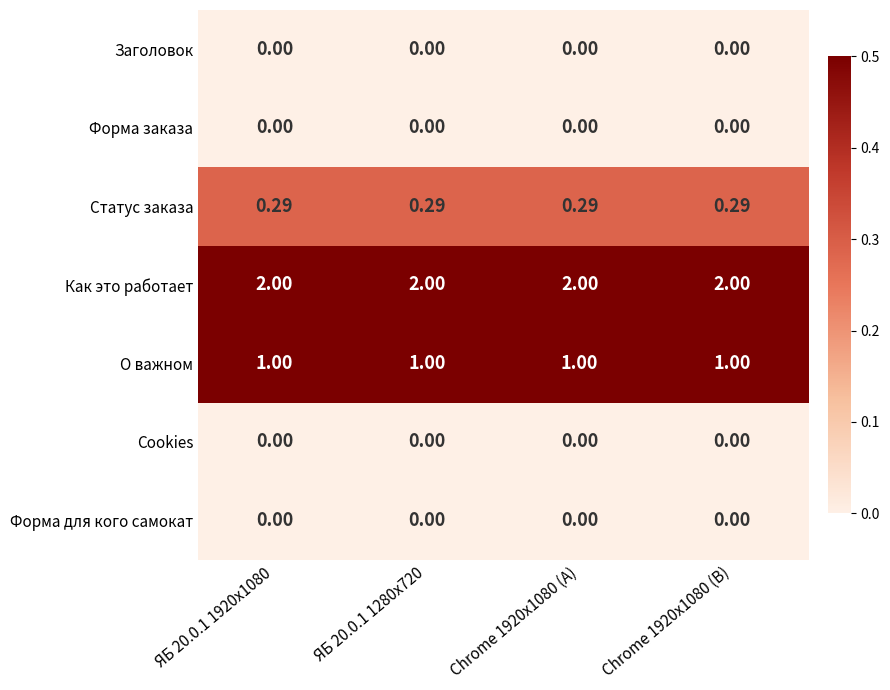

Which series has the largest total across all categories?

Как это работает